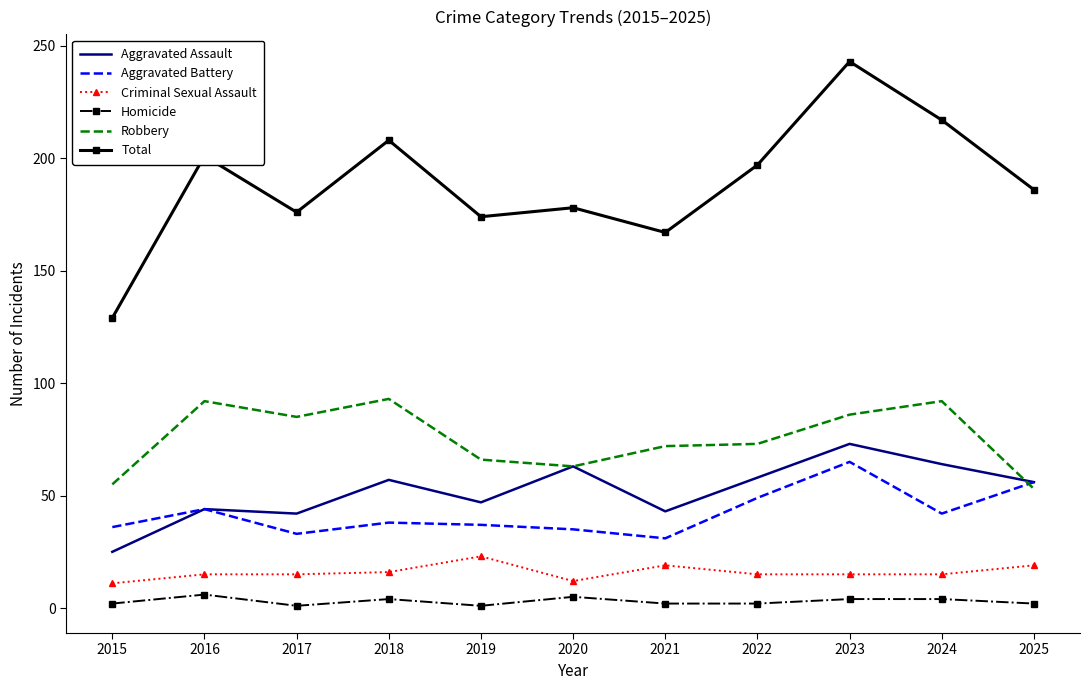

True or false: Aggravated Assault and Total intersect in this chart.

False